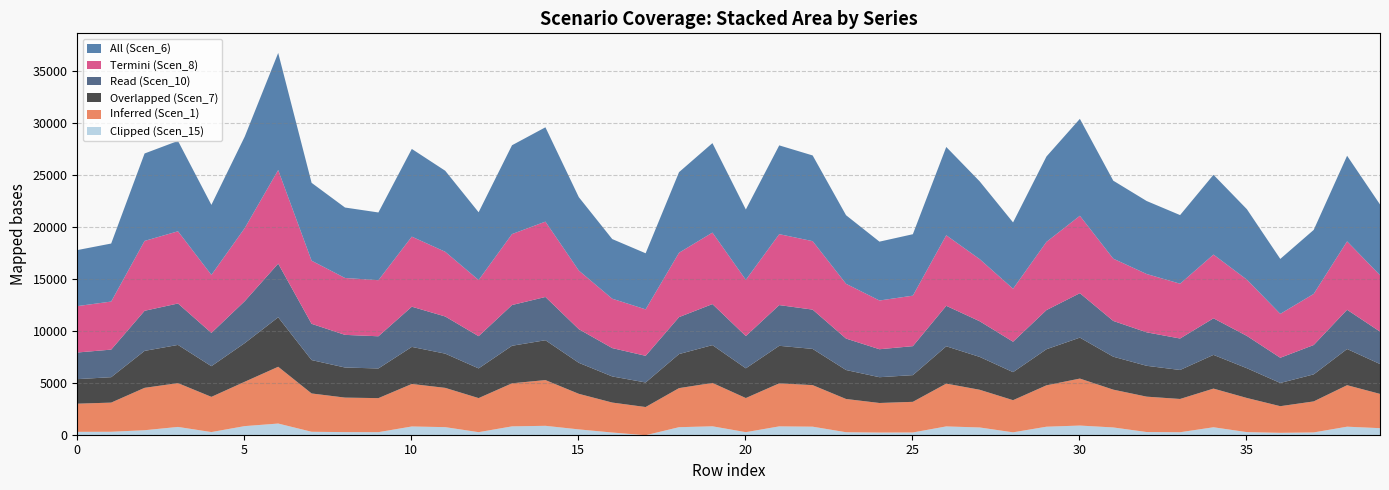

List the series in order of their peak value, lowest first.

Scen_15, Scen_7, Scen_10, Scen_1, Scen_8, Scen_6